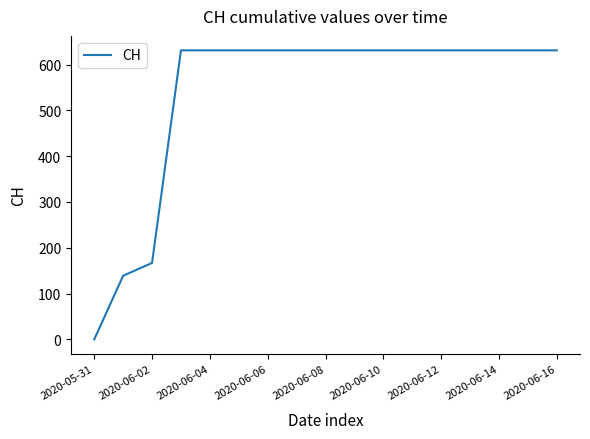

What is the difference between the maximum and minimum values?

631